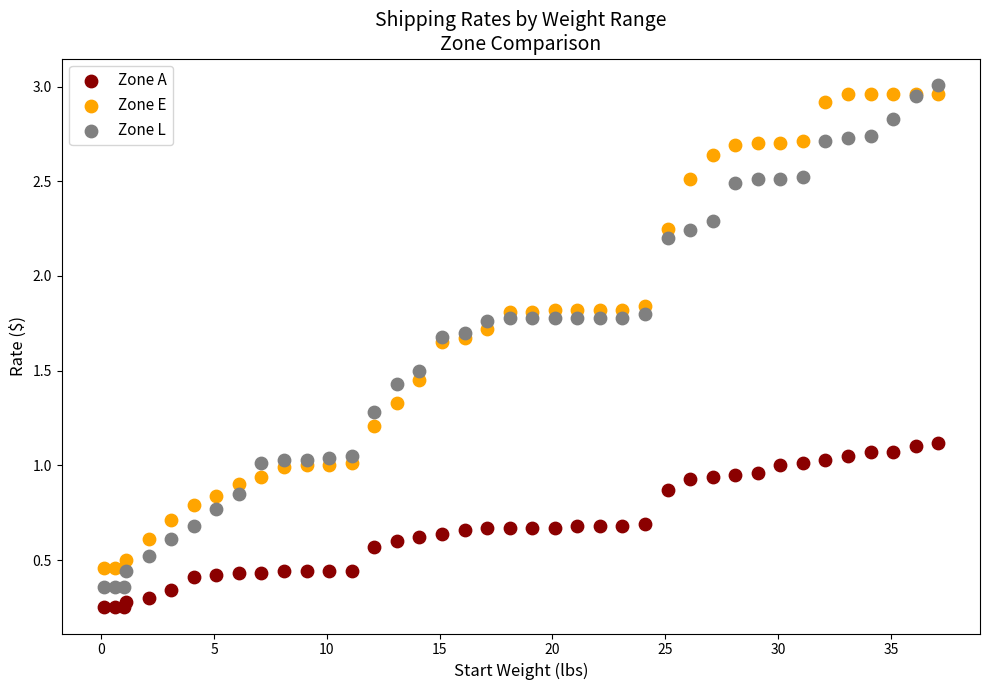

Which series has the widest spread of Y values?

Zone L